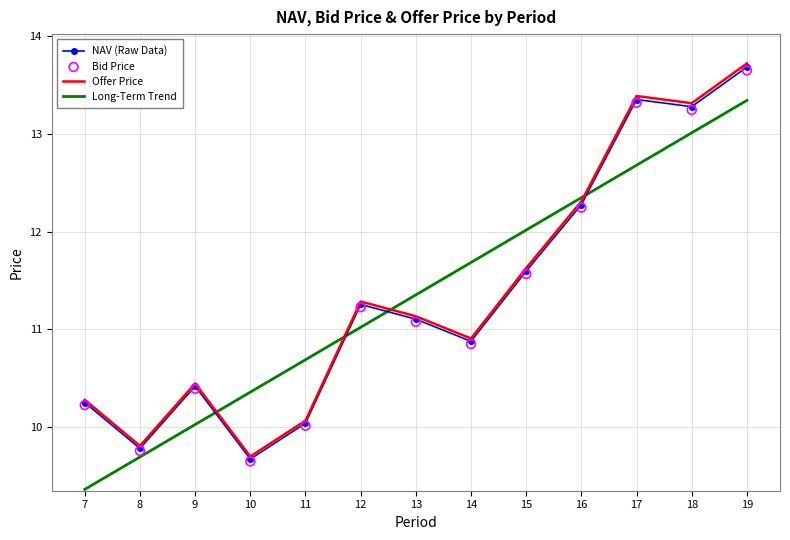

What is the total value across all series at 13?

44.7